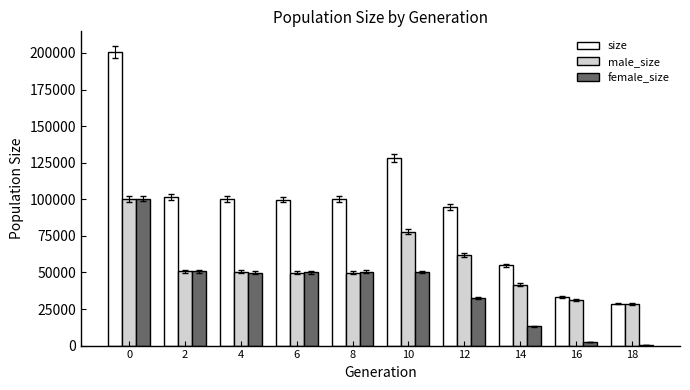

What is the maximum value shown in the chart?

200541